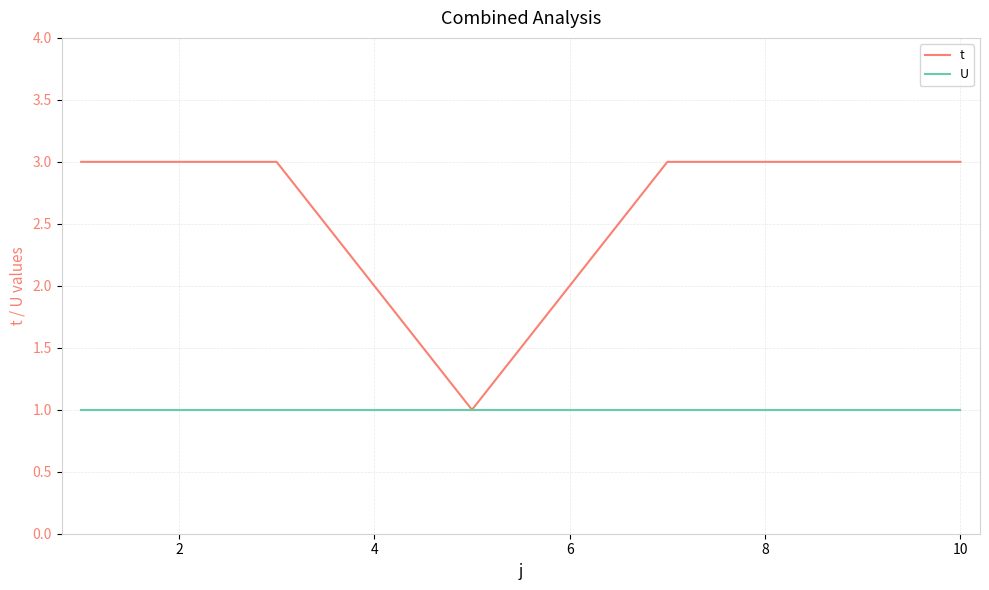

Rank the series by their average value, from lowest to highest.

U, t